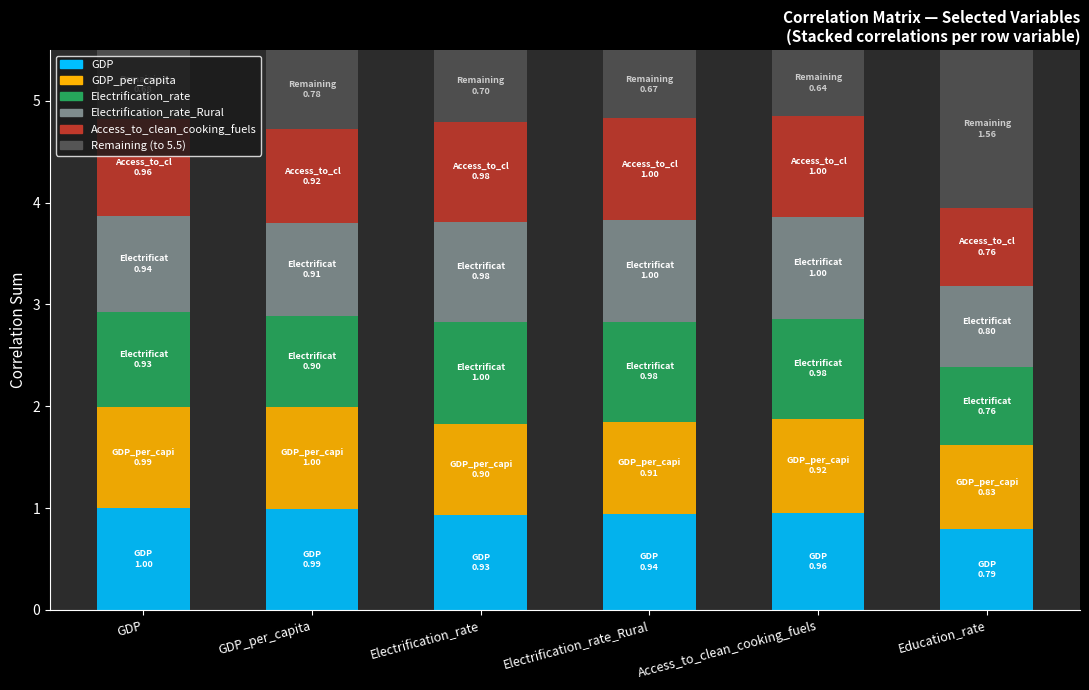

The value of Access_to_clean_cooking_fuels at Electrification_rate_Rural is 1.0. True or false?

True